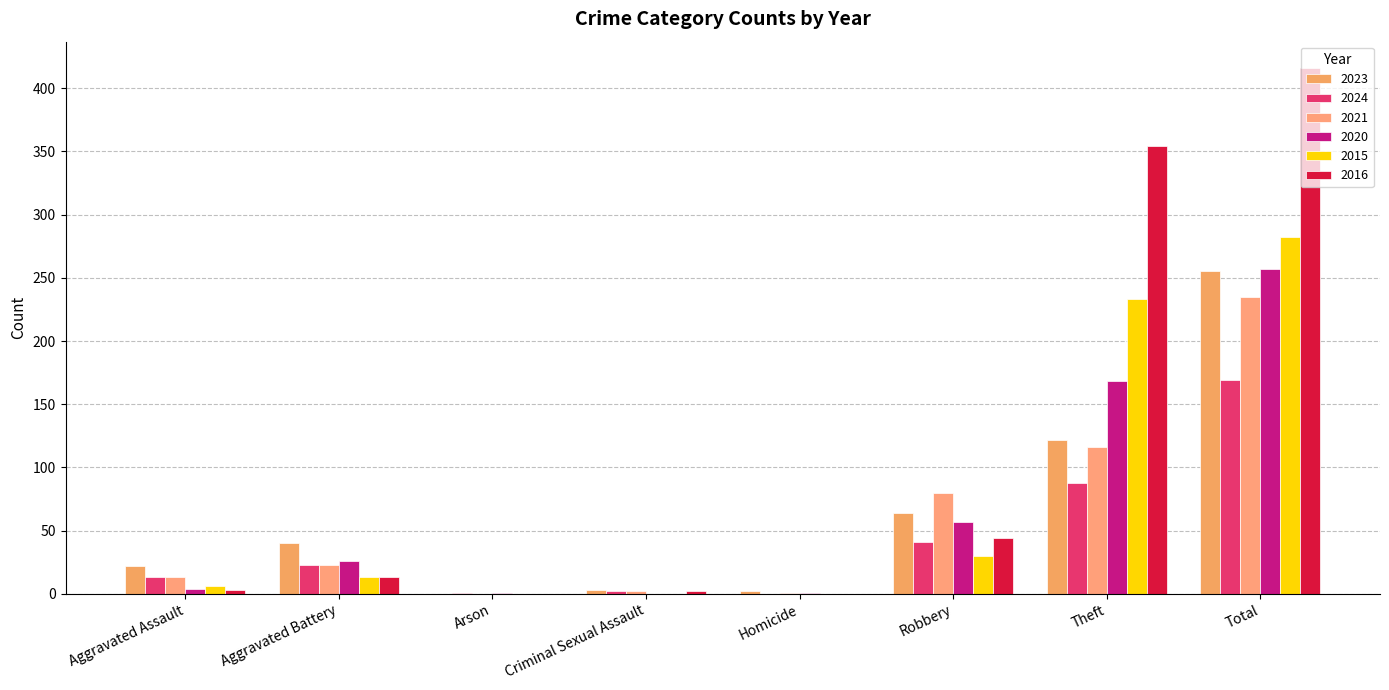

Are the bars horizontal?

No